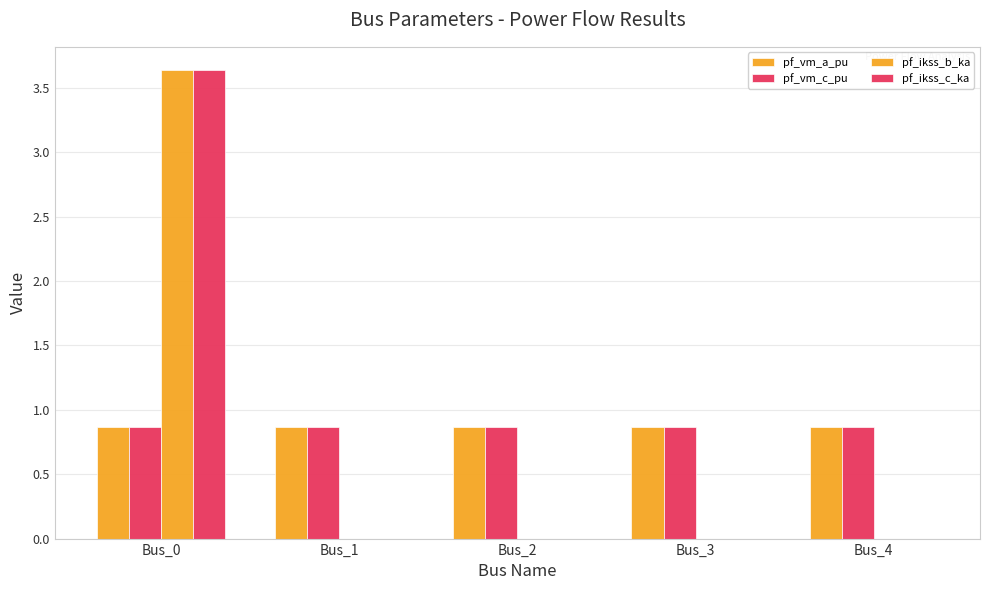

How many groups of bars are there?

5